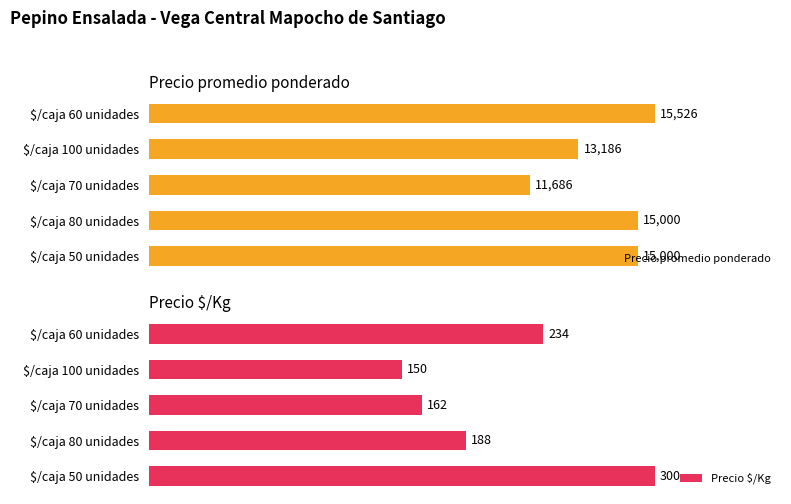

What is the value of the Precio $/Kg bar at the 4th from the left?

188